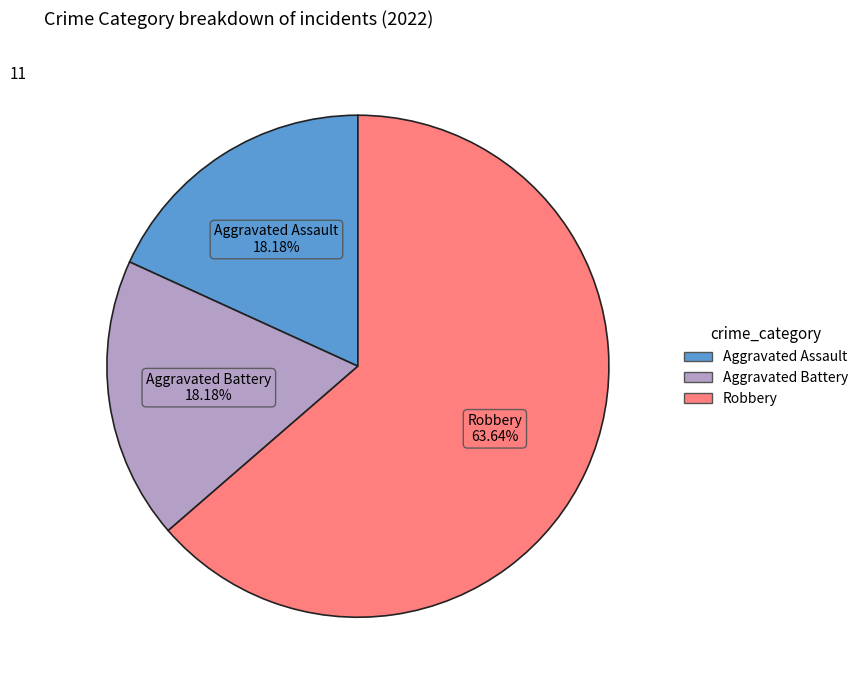

Does any single category account for the majority?

Yes